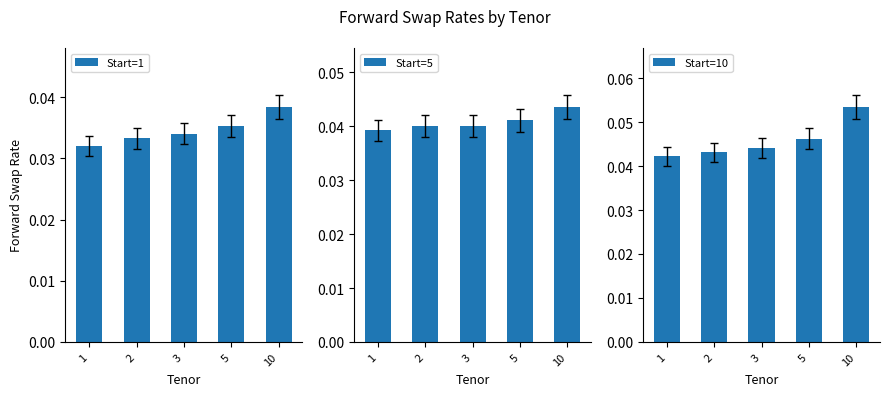

Is the value of Start=5 at 2 greater than the value of Start=1 at 2?

Yes